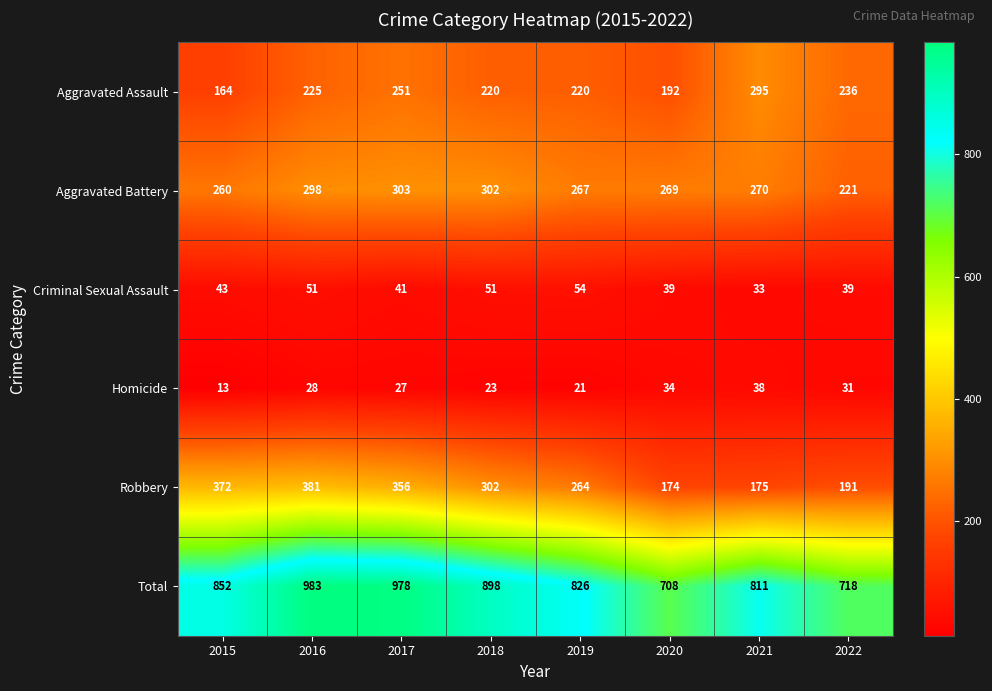

The value of Aggravated Assault at 2017 is 251. True or false?

True